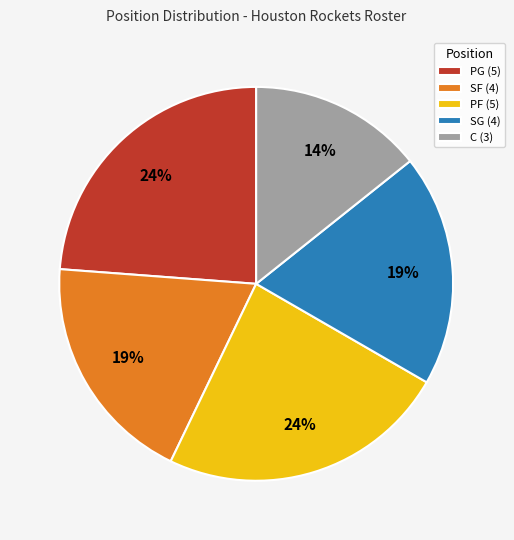

Is there any slice that represents more than half of the pie?

No